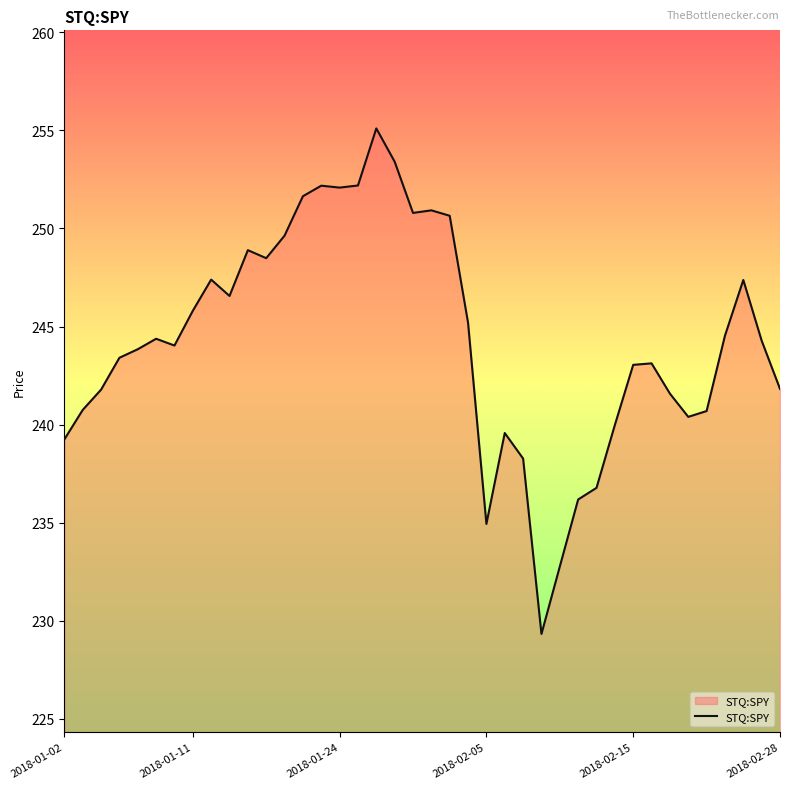

What is the greatest value displayed?

255.1